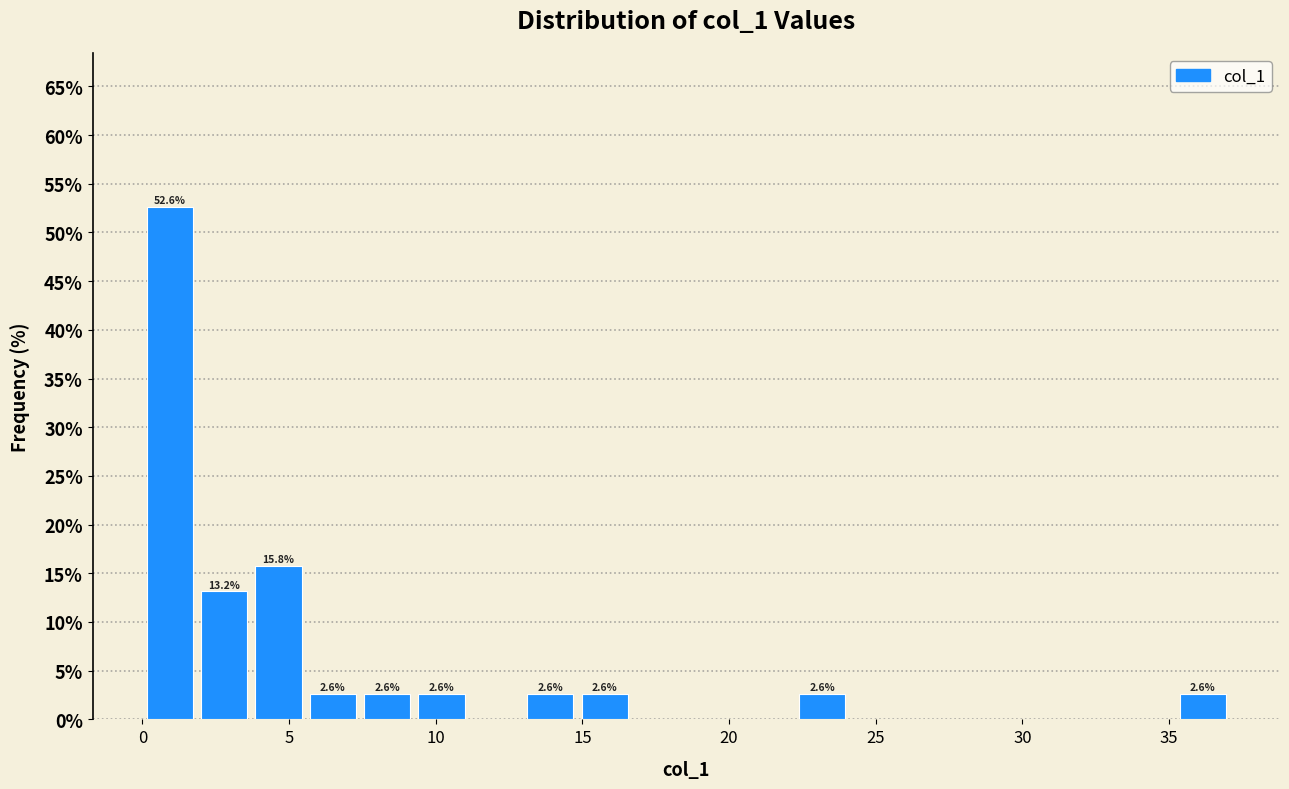

Around what value on the x-axis is the tallest bar? Give the approximate position of its centre, as read against the axis.

1.0